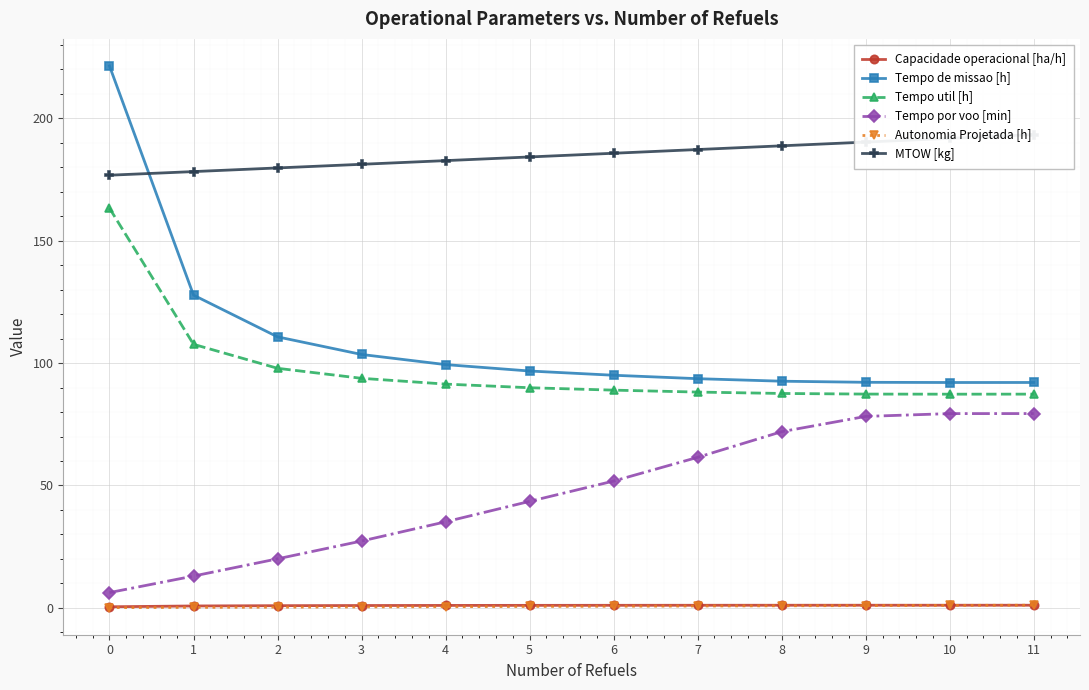

Between 8 and 10, which series saw the biggest shift?

Tempo por voo [min]